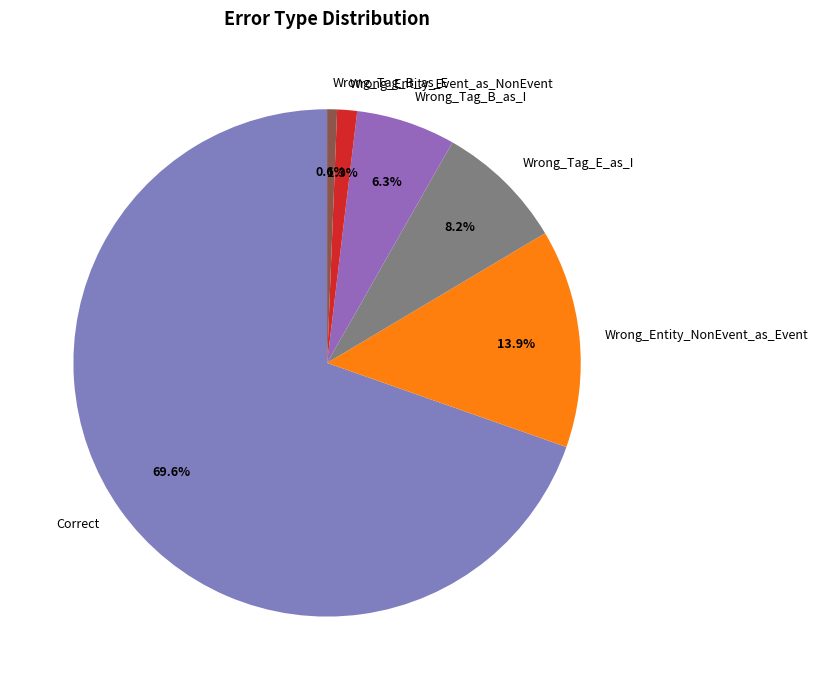

To the nearest percent, what percentage of the pie is Wrong_Entity_Event_as_NonEvent?

1%